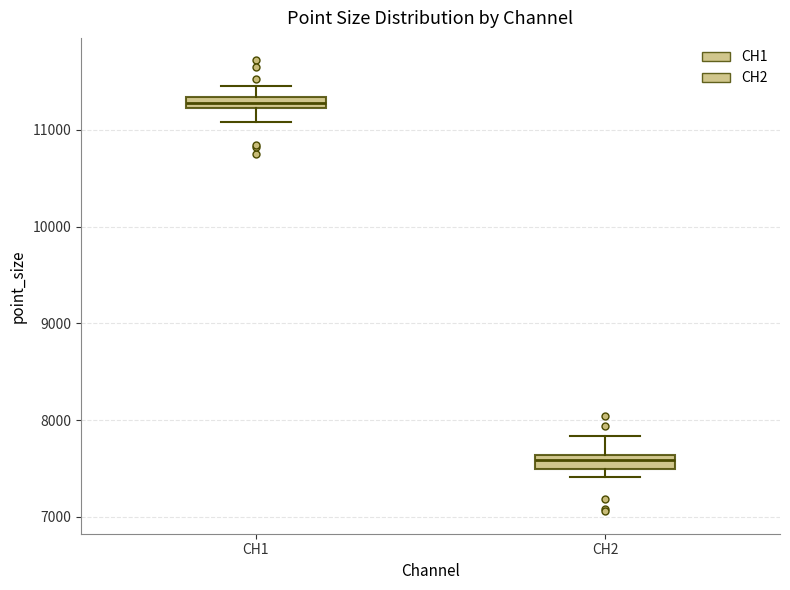

Which box has the lowest median line?

CH2